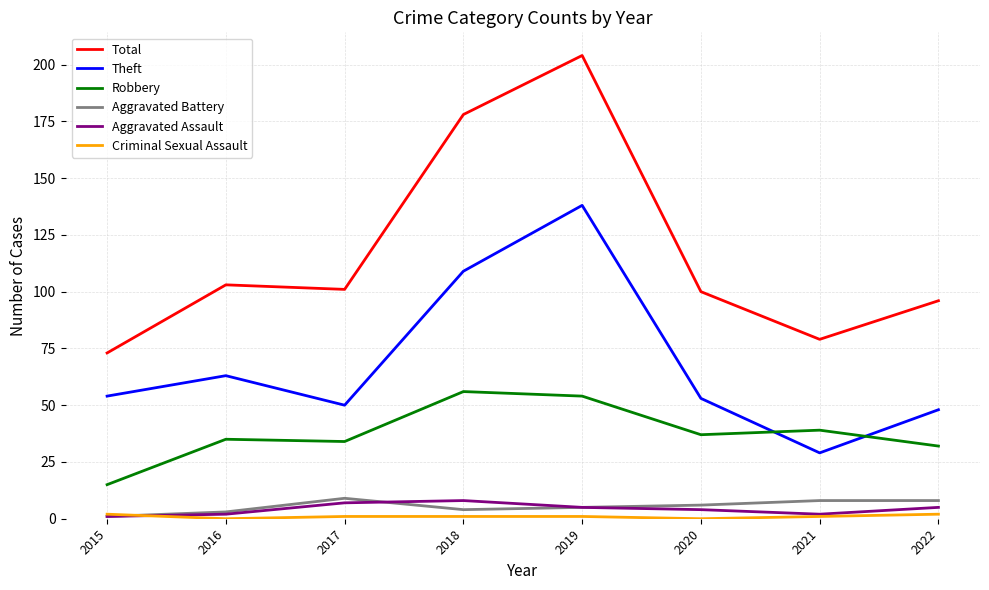

True or false: Robbery and Aggravated Assault intersect in this chart.

False